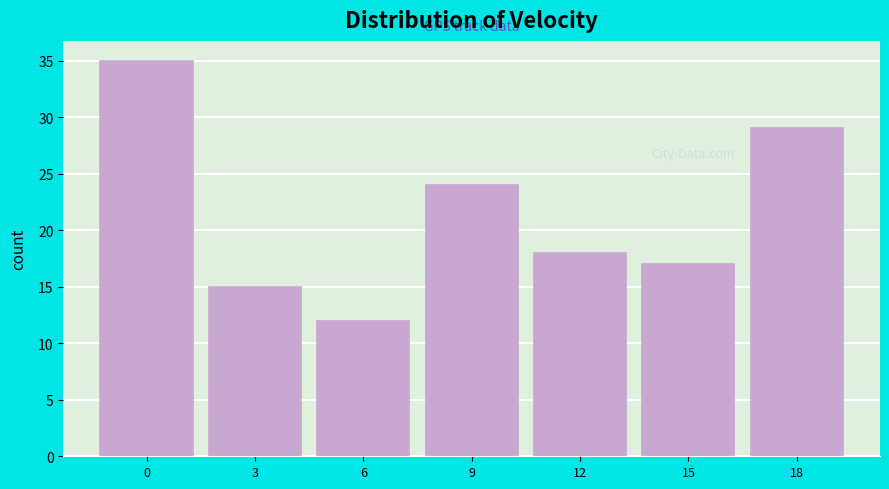

Reading left to right, extract all data points from this chart.

0=35	3=15	6=12	9=24	12=18	15=17	18=29